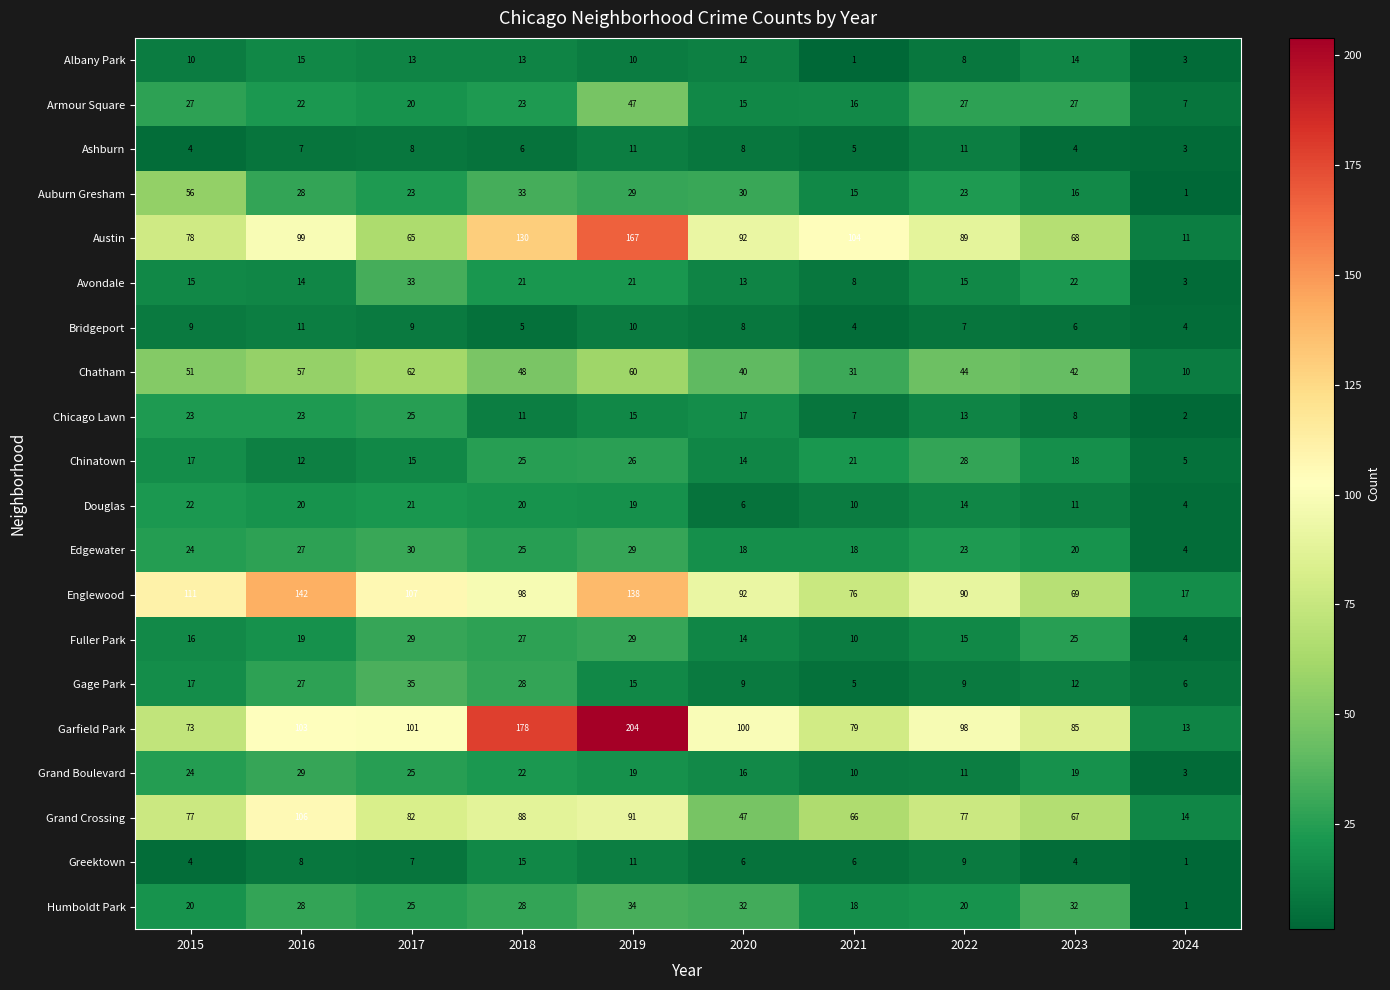

What is the minimum value for Gage Park?

5